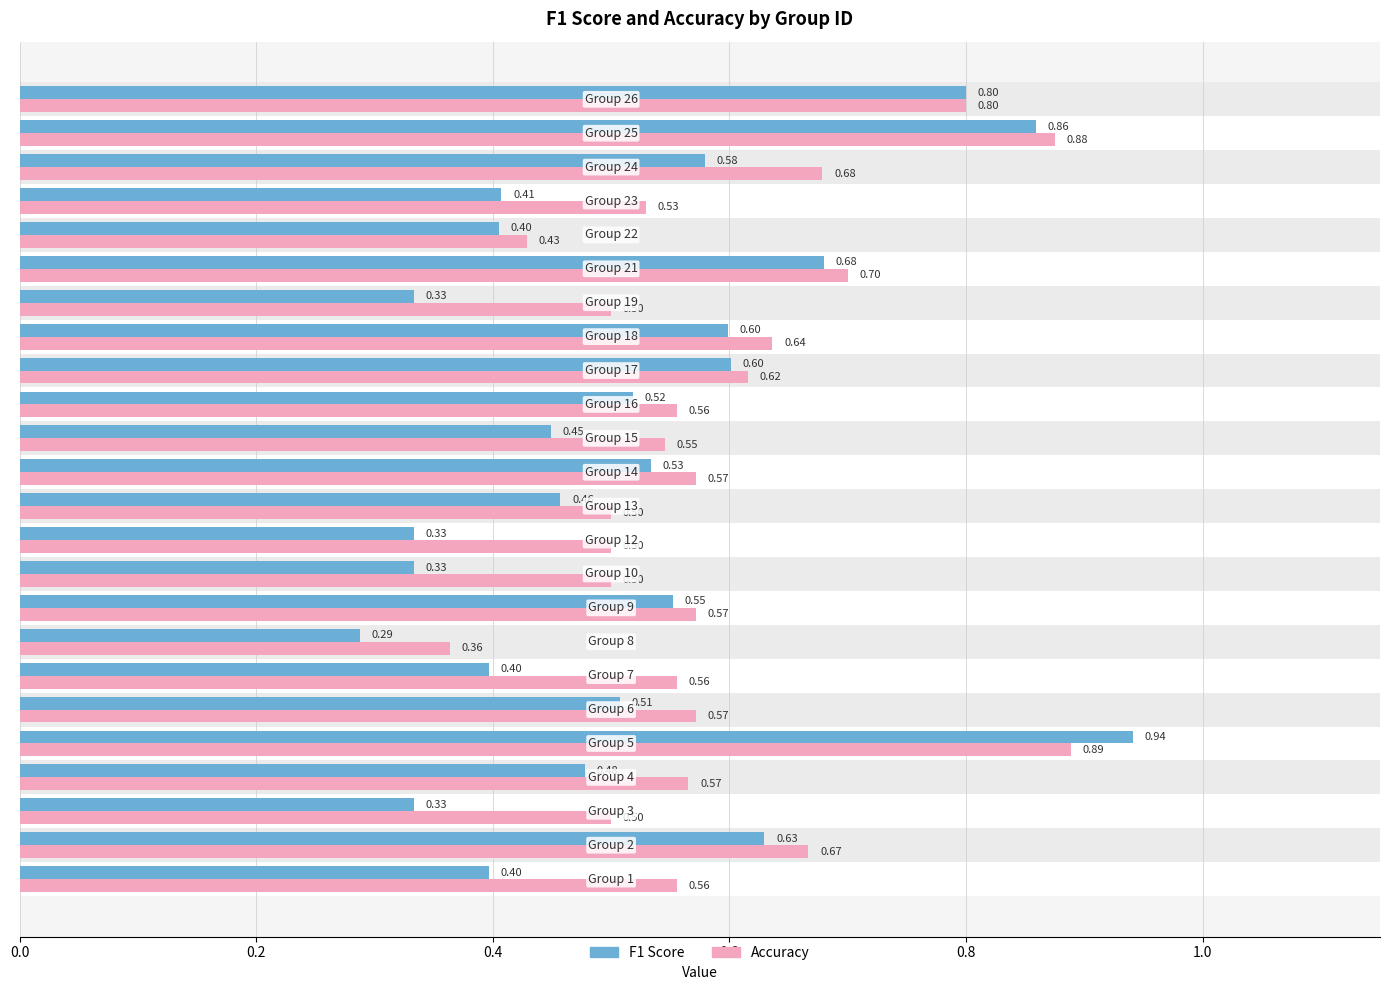

What is the label of the 22nd bar from the right?

0.4